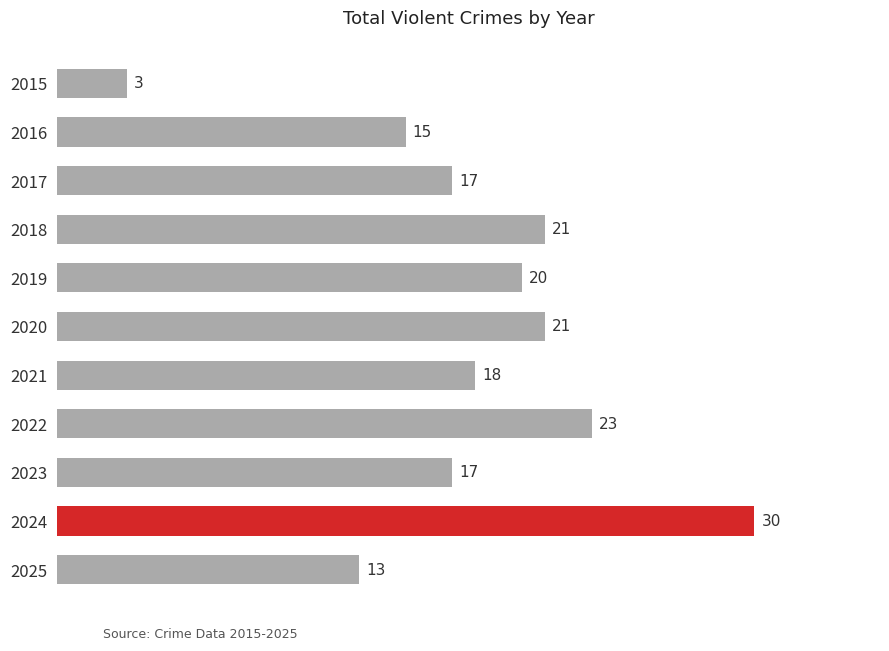

What is the greatest value displayed?

30